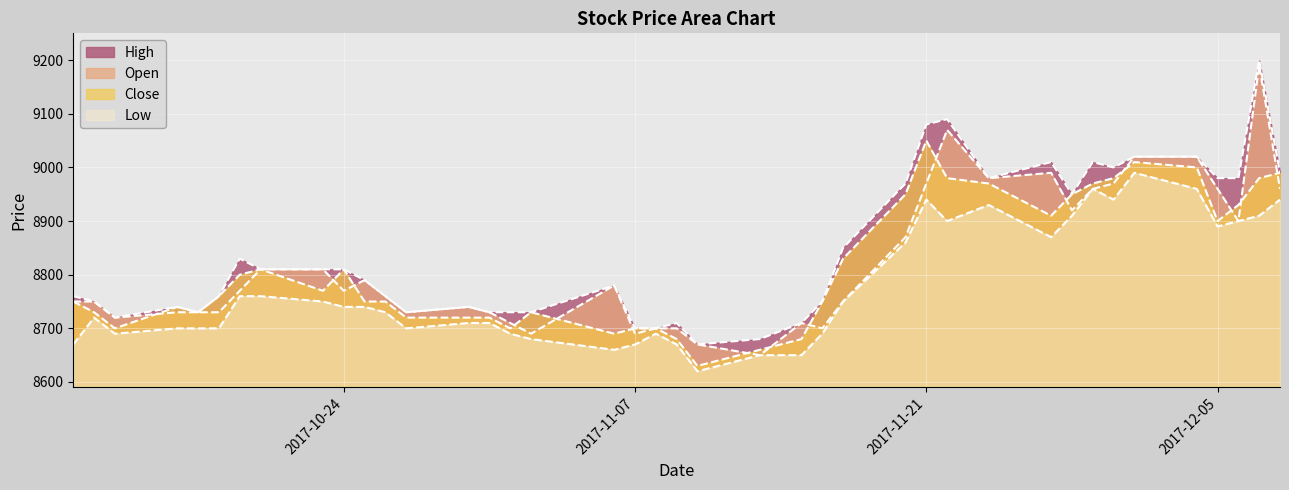

How many values in the High series are below 8790?

20